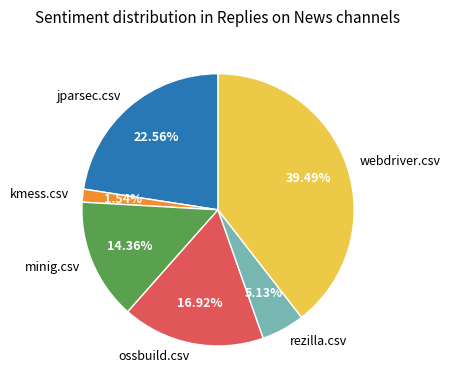

Is the sum of minig.csv and webdriver.csv greater than half?

Yes